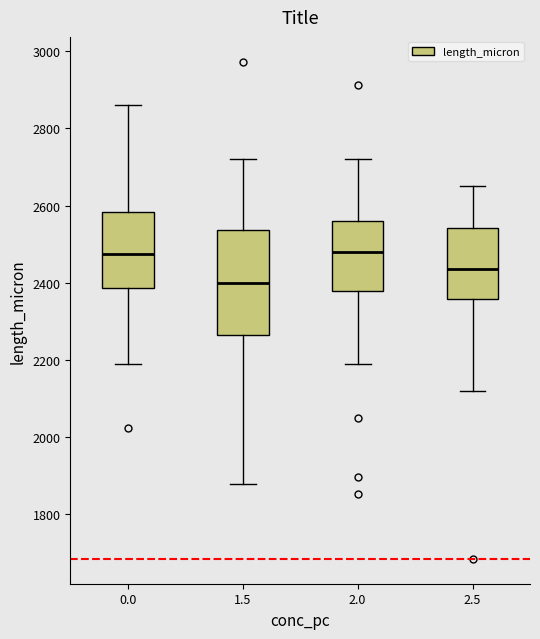

Which box is the tallest, from its lower edge to its upper edge?

1.5